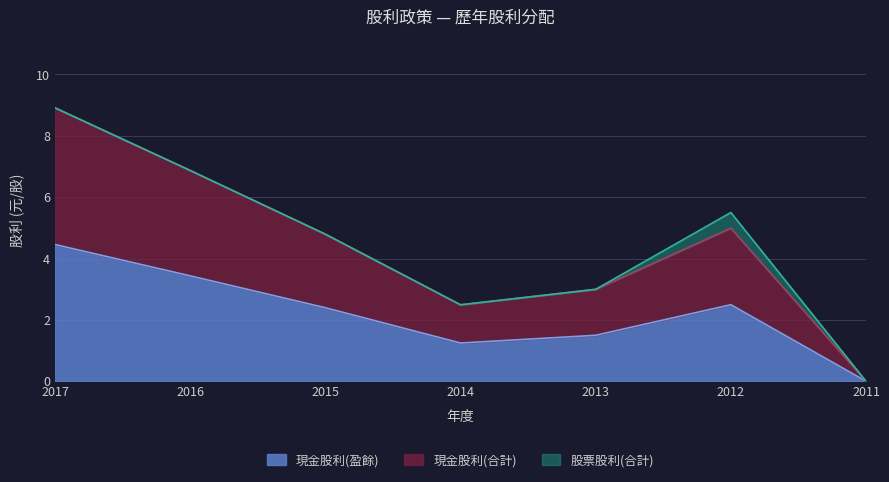

True or false: 現金股利(合計) has a value of 6.9 at 2016.

True